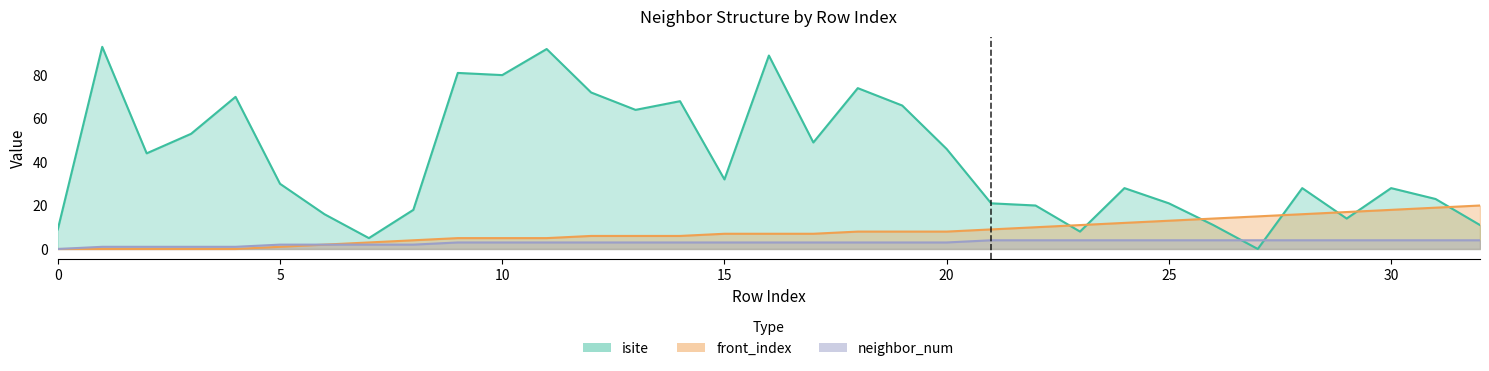

What is the difference between the highest and lowest values at 22?

16